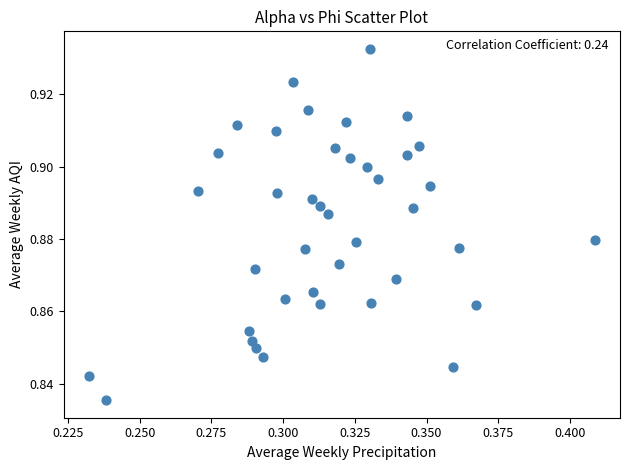

How many points are shown in the scatter plot?

40